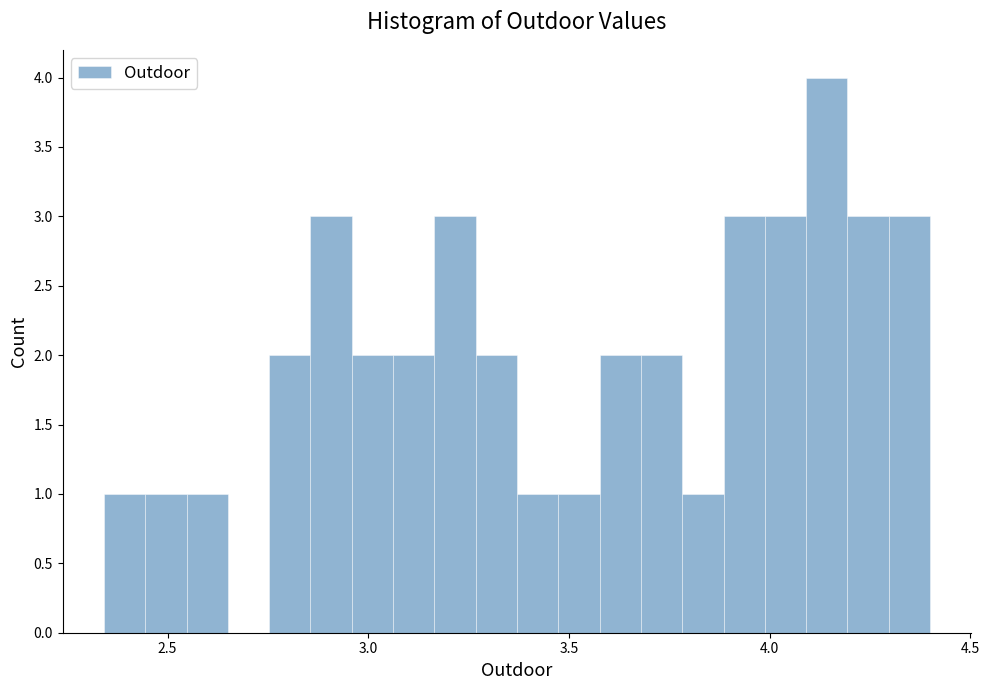

Read against the x-axis, roughly where is the centre of the tallest bar?

4.15